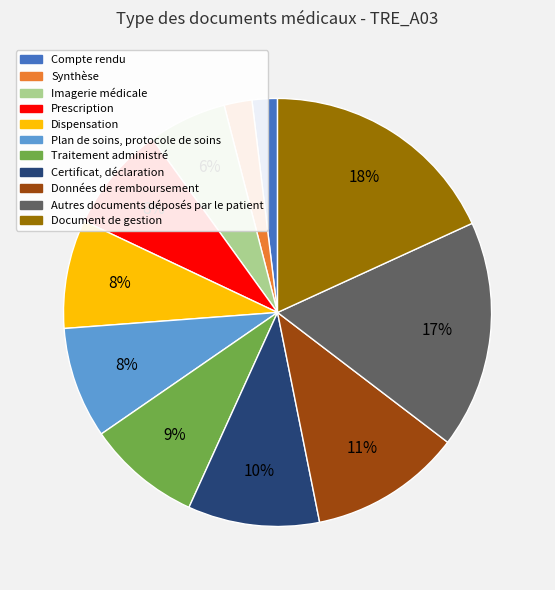

Is it true that Imagerie médicale is 6% of the pie?

True